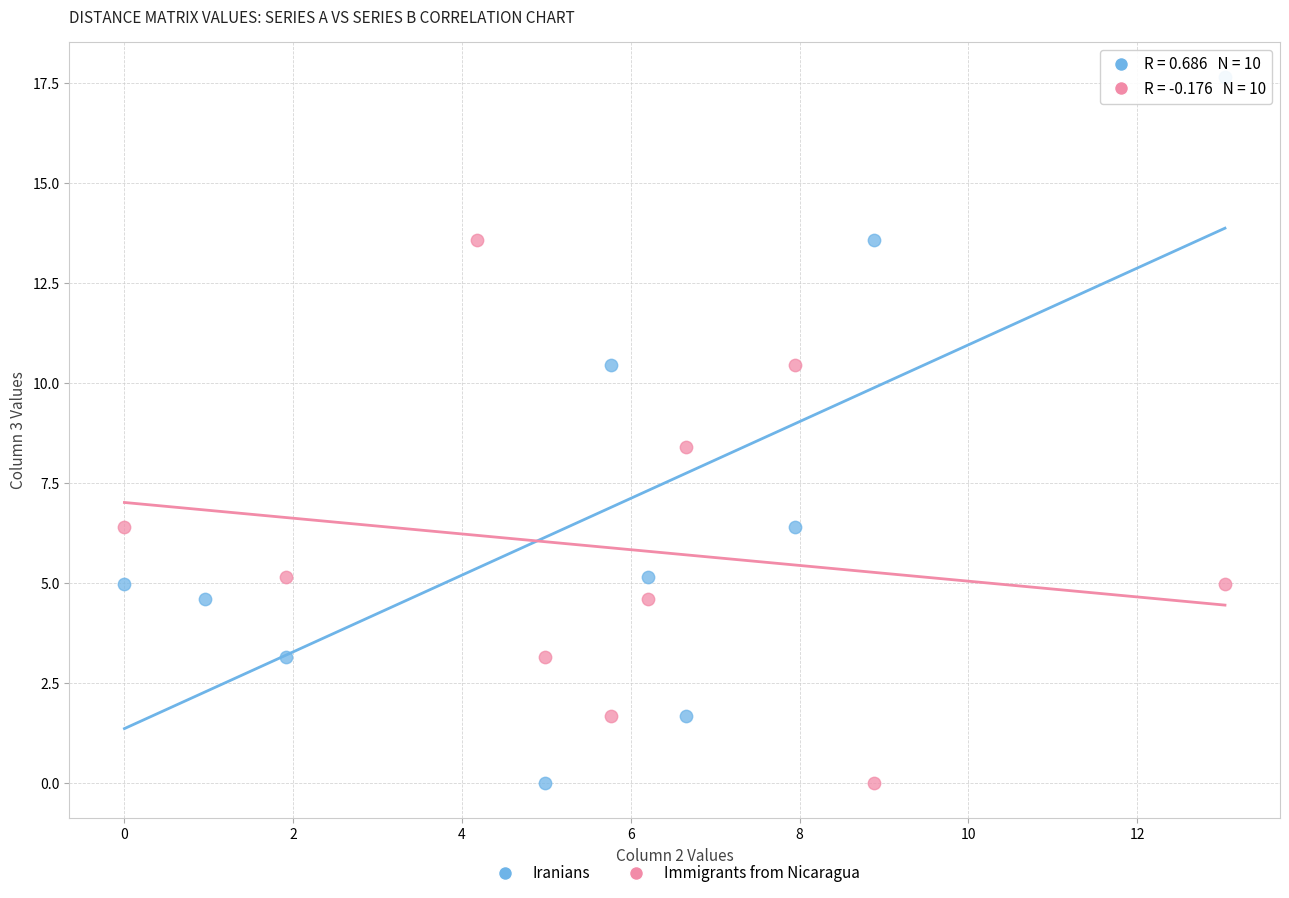

Which series contains the highest Y value?

Iranians